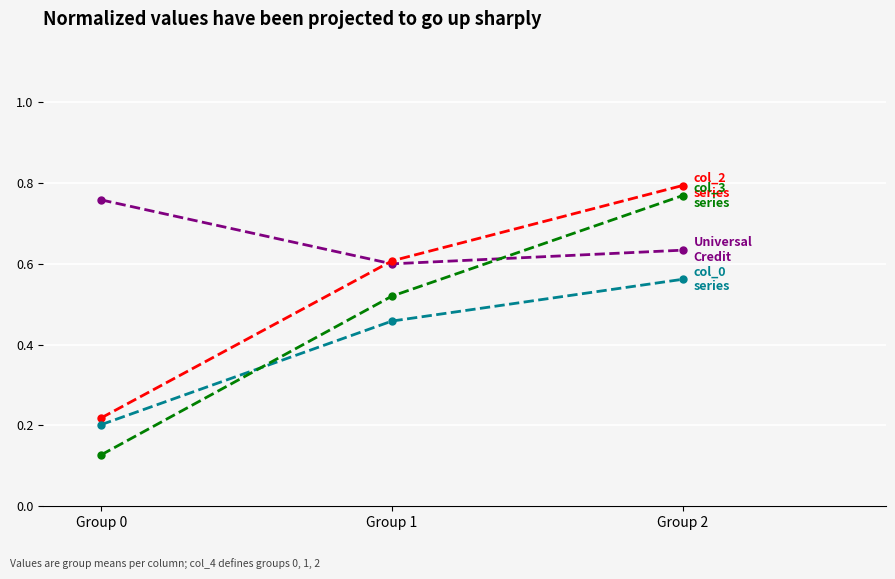

At which category is the sum across all series the highest?

Group 2